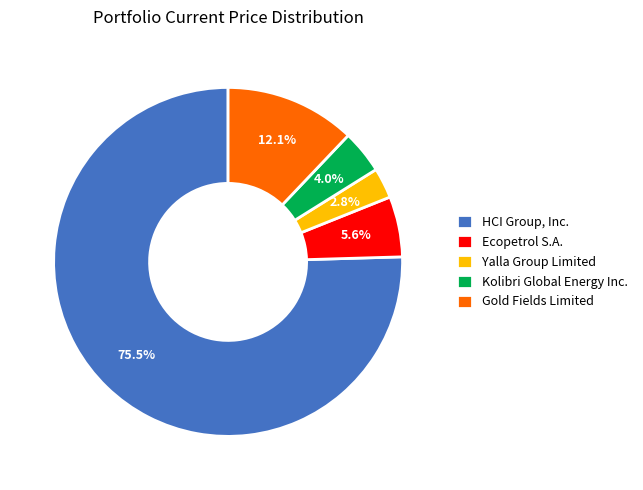

What is the smallest slice in the pie chart?

Yalla Group Limited